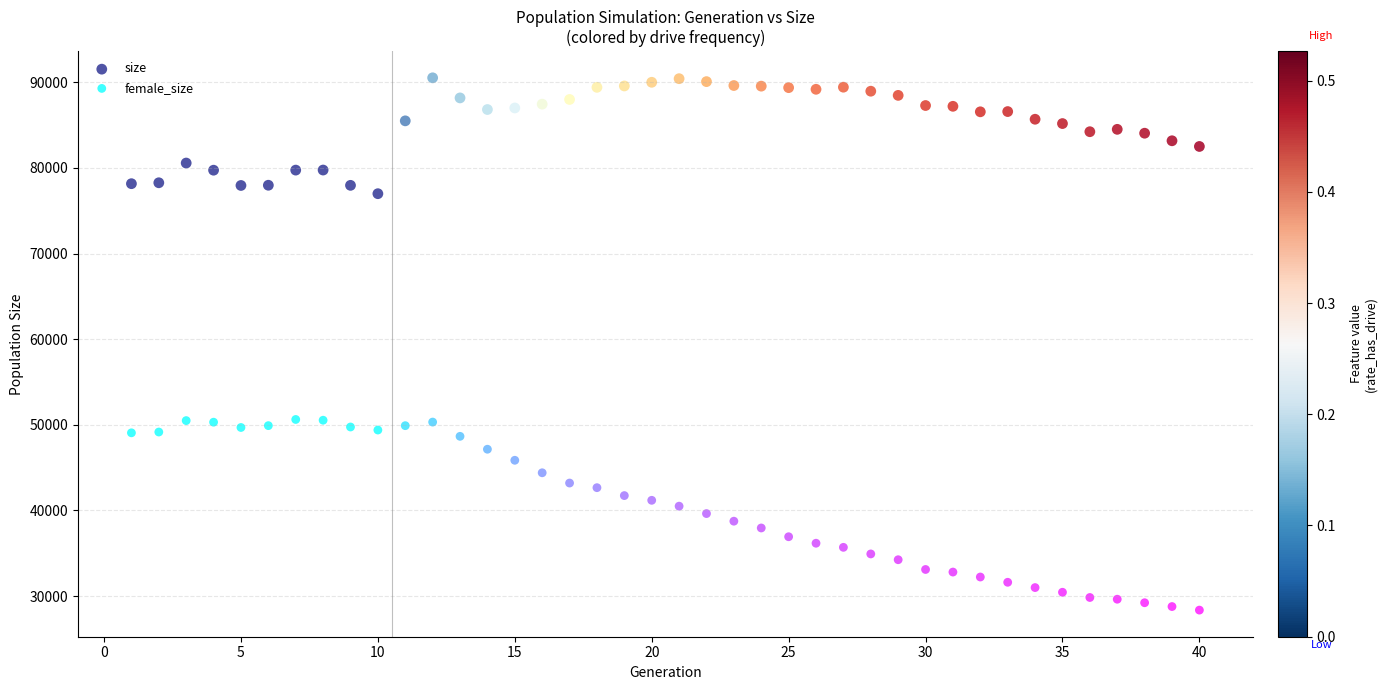

Across all data points, what is the range of X values (max minus min)?

39